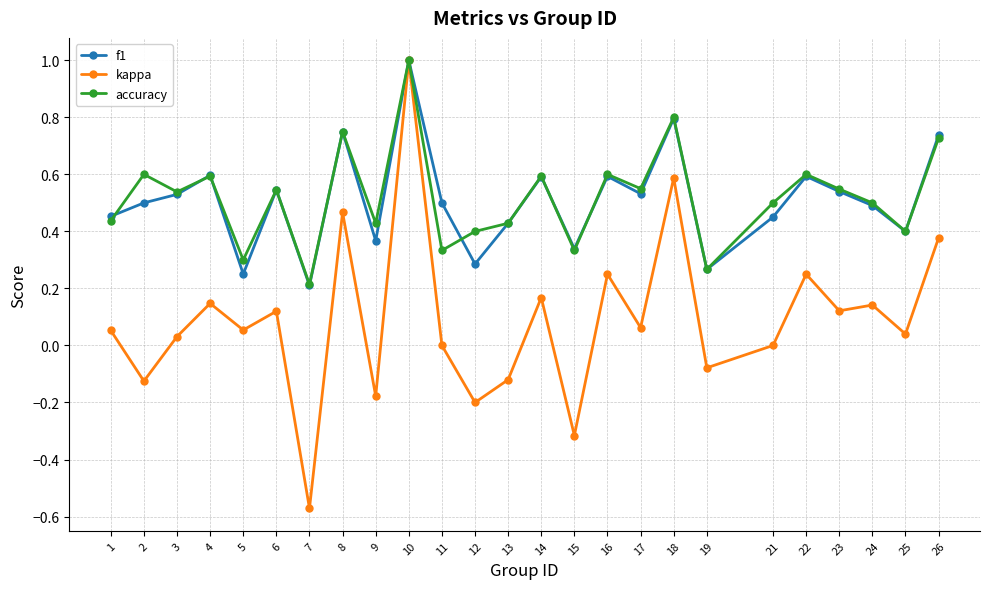

At 2, list the series in order from largest to smallest.

accuracy, f1, kappa